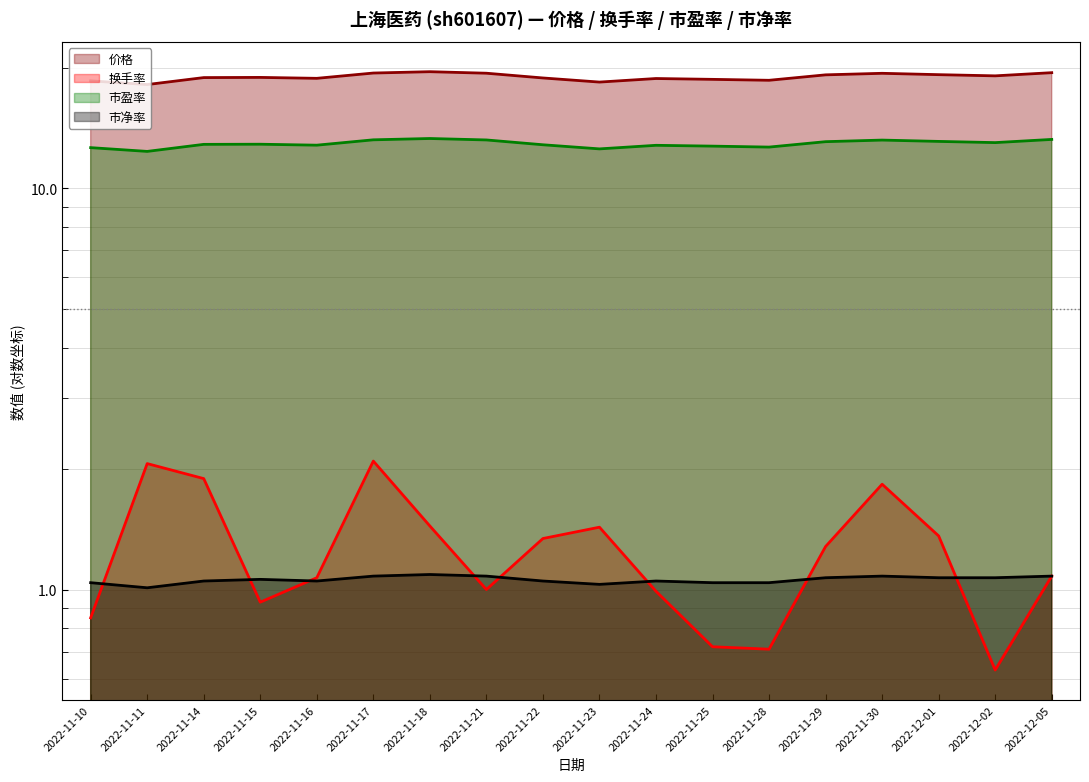

True or false: 换手率 and 市盈率 intersect in this chart.

False